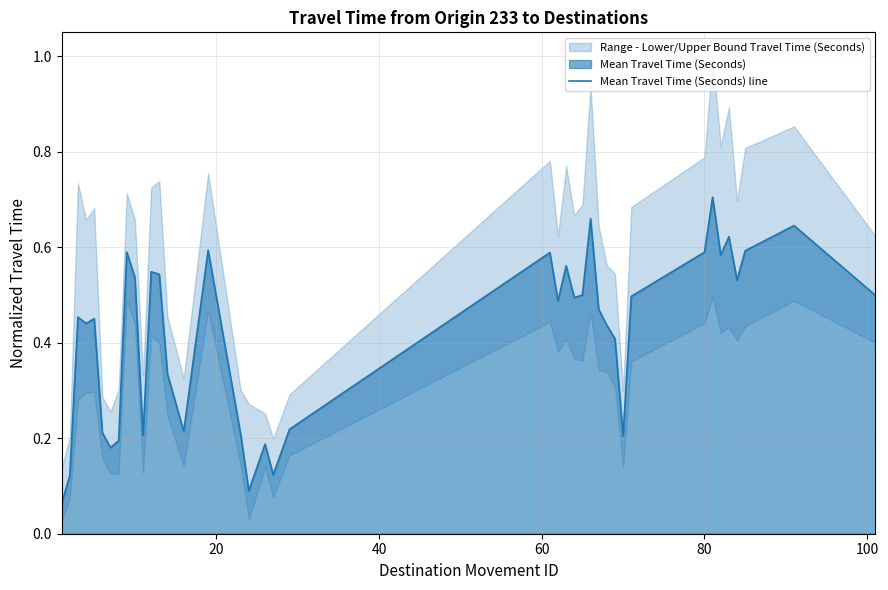

Reading left to right, list all the values displayed in this chart.

0.1	0.1	0.5	0.4	0.5	0.2	0.2	0.2	0.6	0.5	0.2	0.5	0.5	0.3	0.2	0.6	0.2	0.1	0.2	0.1	0.2	0.6	0.5	0.6	0.5	0.5	0.7	0.5	0.4	0.4	0.2	0.5	0.6	0.7	0.6	0.6	0.5	0.6	0.6	0.5